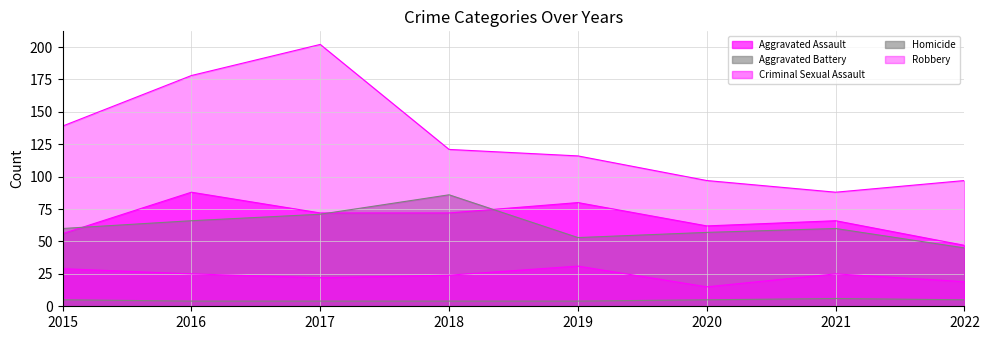

The Criminal Sexual Assault series shows 6 at 2018. True or false?

False